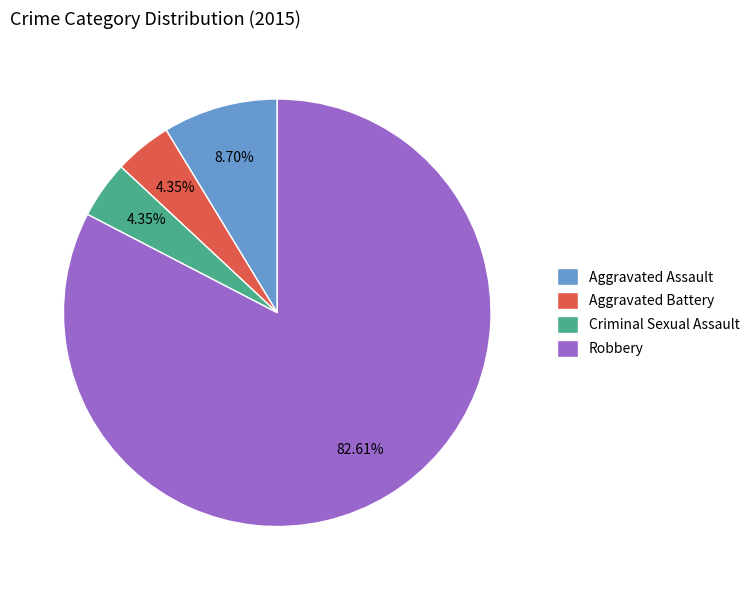

What percentage is the Aggravated Battery slice, to the nearest percent?

4%